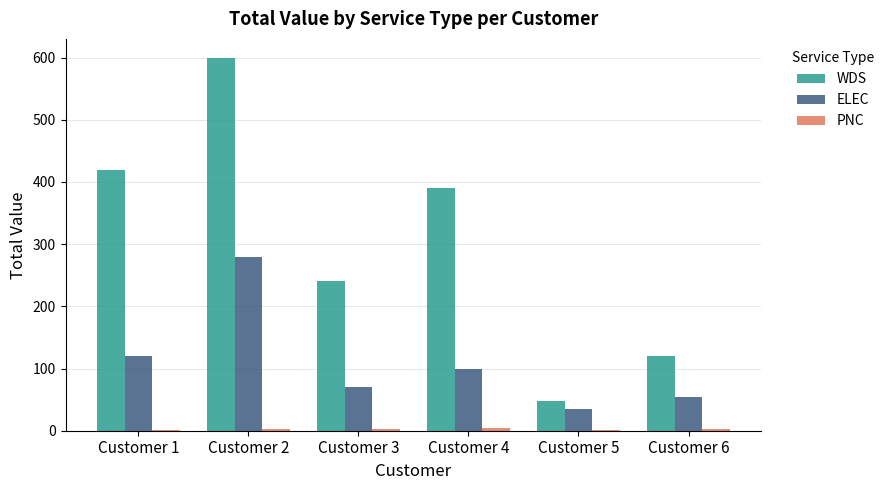

Which series has the largest range (max minus min)?

WDS